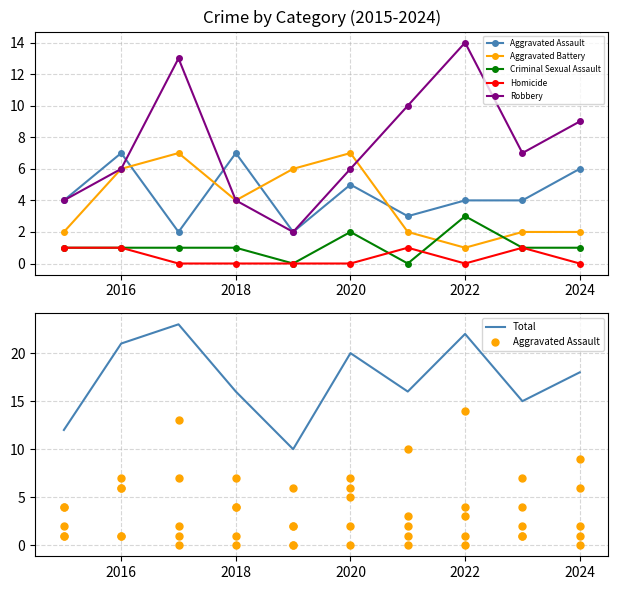

Is it true that Total equals 7 at 2022?

False